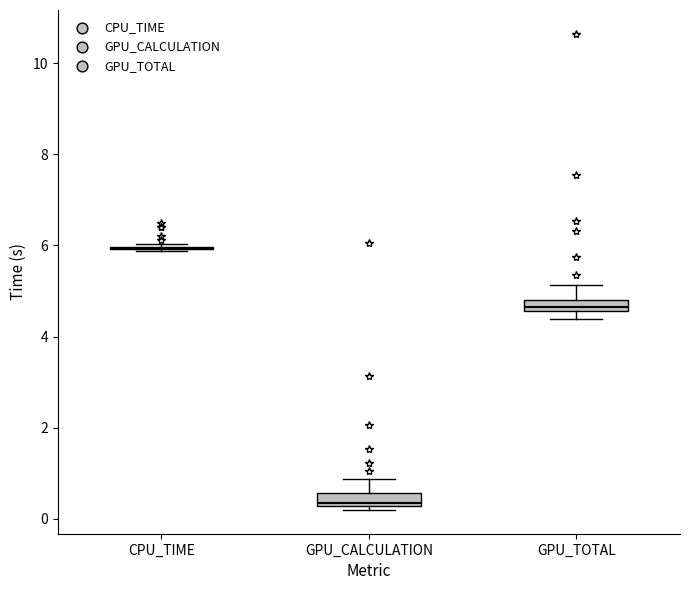

Where does the upper whisker of the box for GPU_TOTAL end on the y-axis? The values are not printed on the chart, so give them approximately, as read against the axis.

5.2